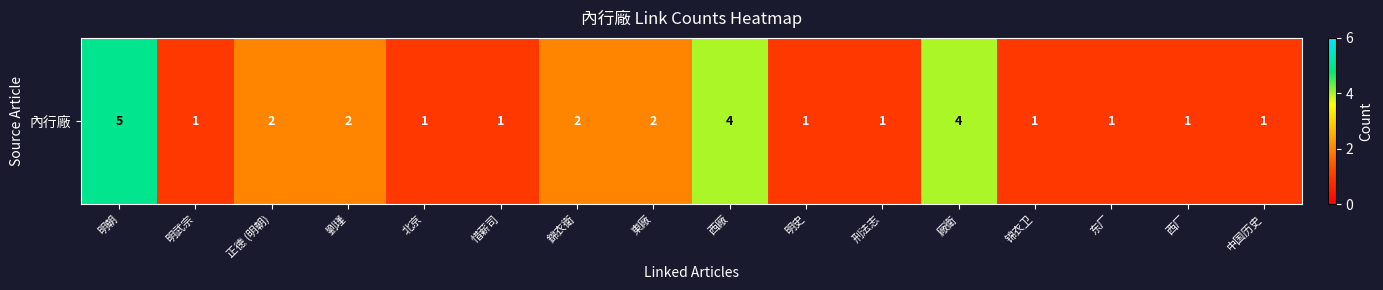

What is the change in value from 東廠 to 中国历史?

-1